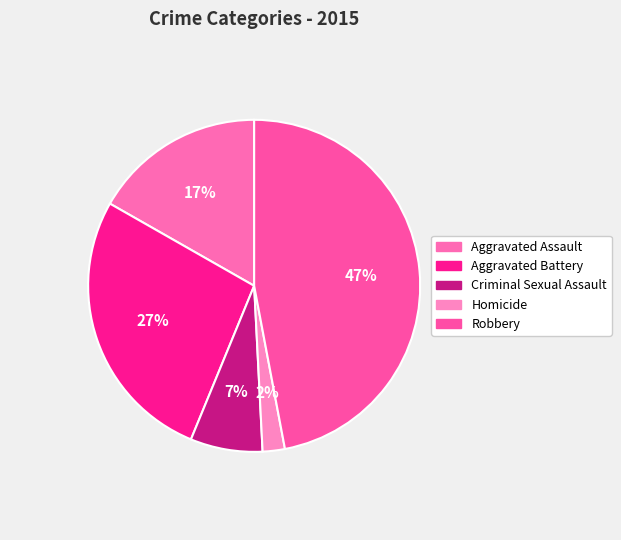

Is there a majority slice in this chart?

No